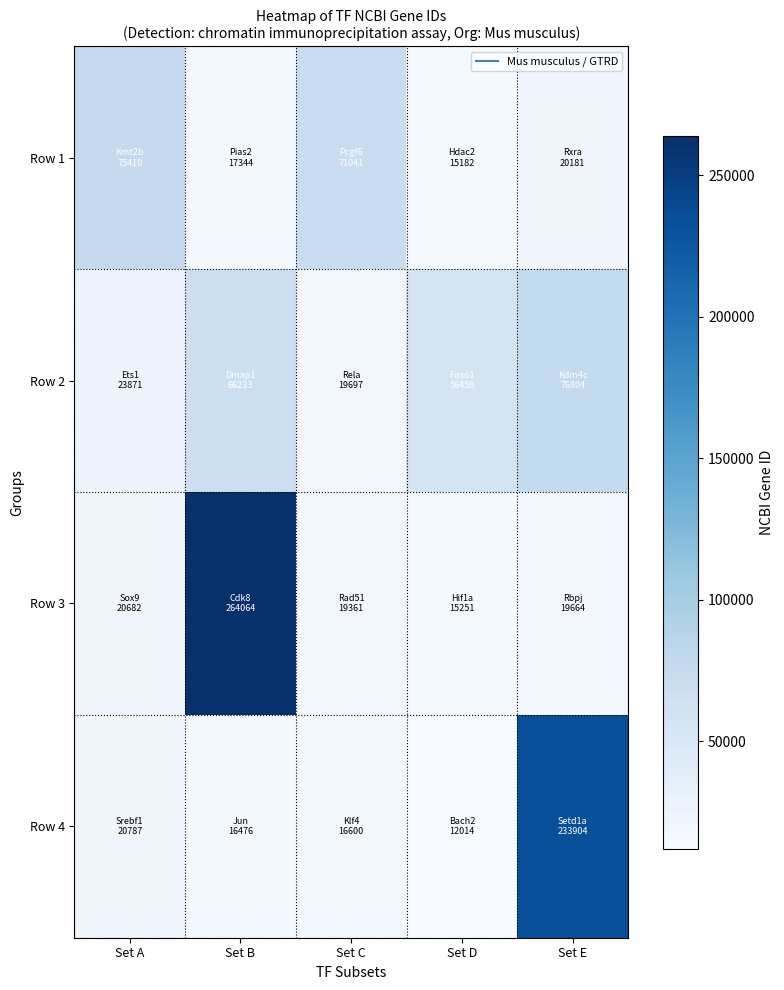

At how many categories does at least one series exceed 143669?

2